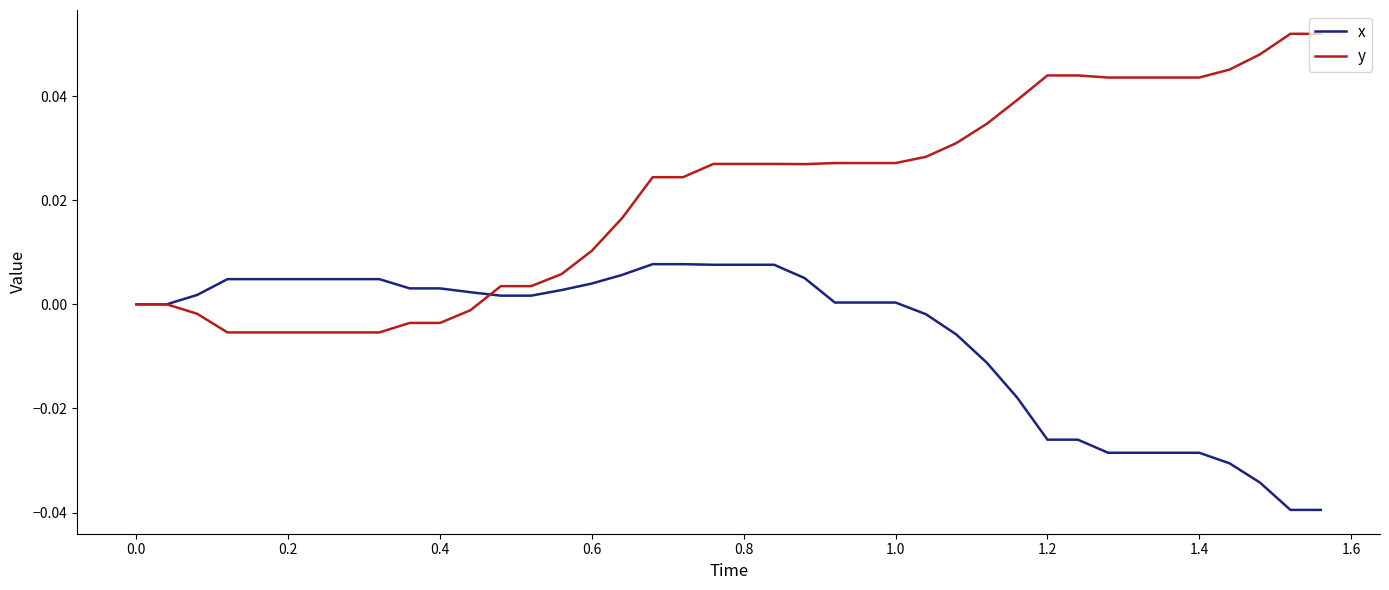

How many lines are shown in the chart?

2